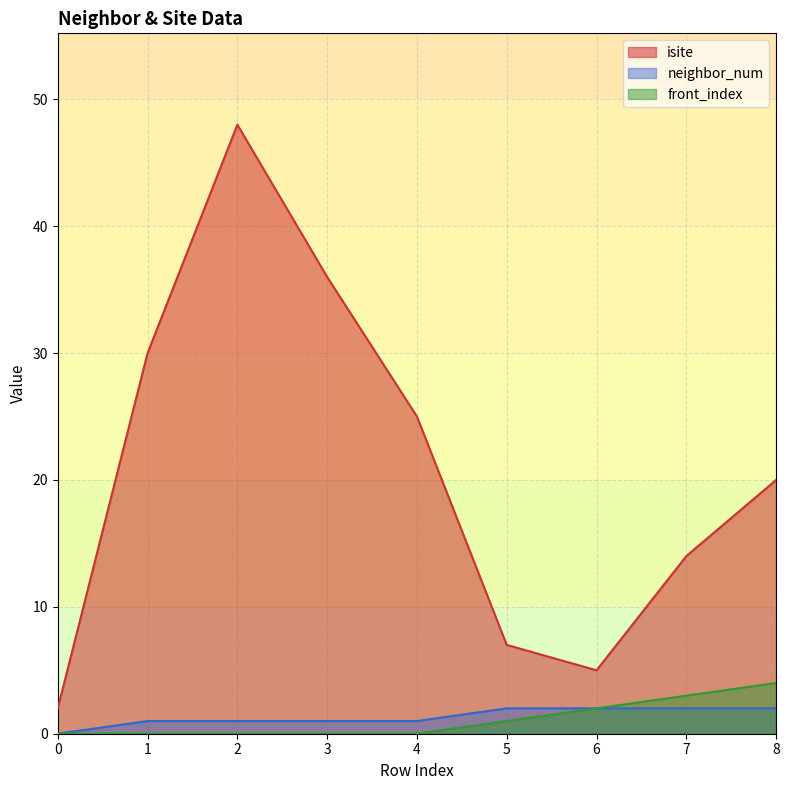

At 8, list the series in order from smallest to largest.

neighbor_num, front_index, isite